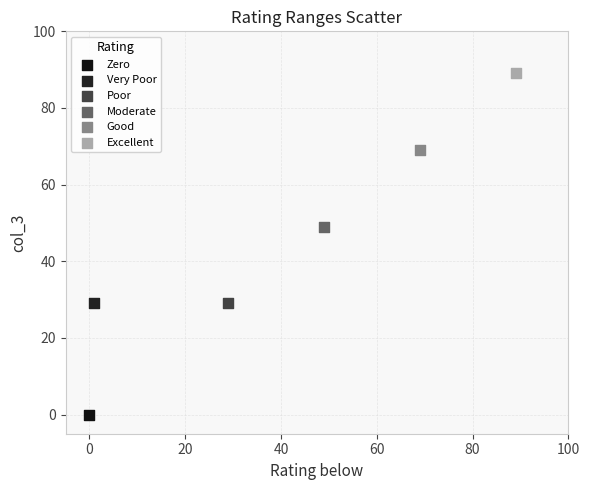

What are all the series names shown in the legend?

Zero, Very Poor, Poor, Moderate, Good, Excellent